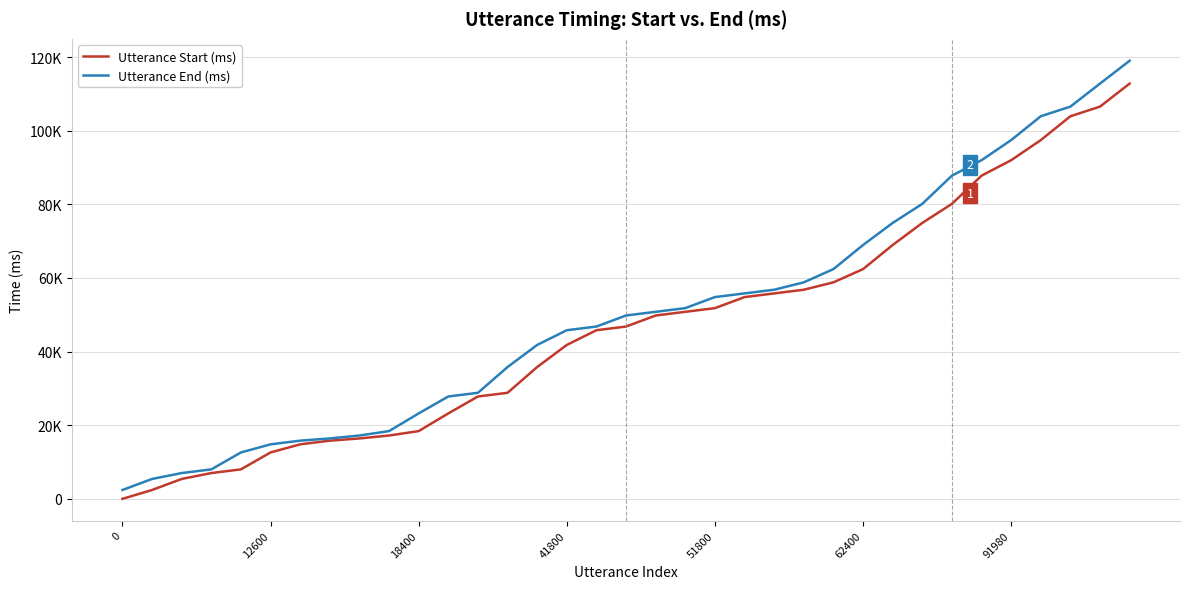

True or false: Utterance Start (ms) has more than 1 points higher than both neighbors.

False